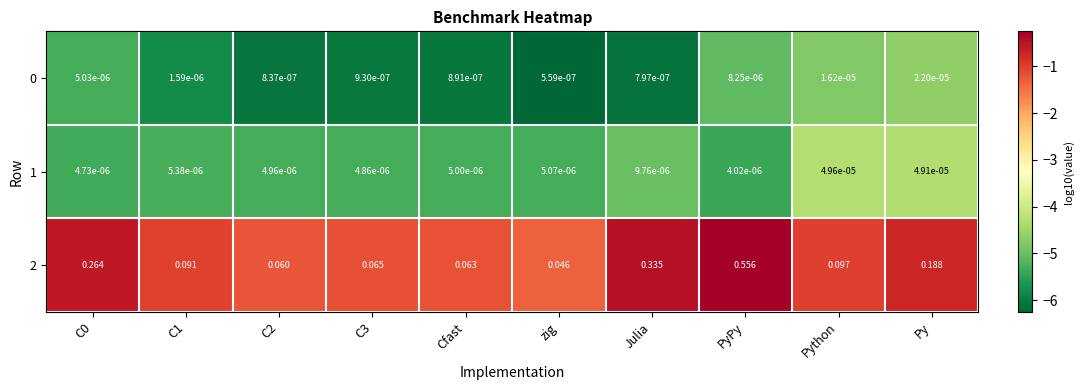

Which series has the largest total across all categories?

2